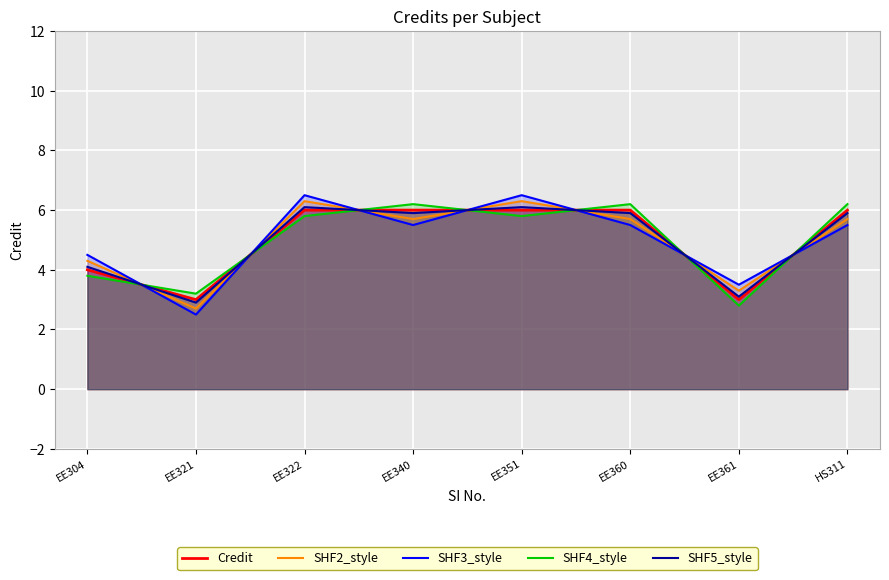

Which series ends up on top after the final intersection of SHF4_style and SHF3_style?

SHF4_style